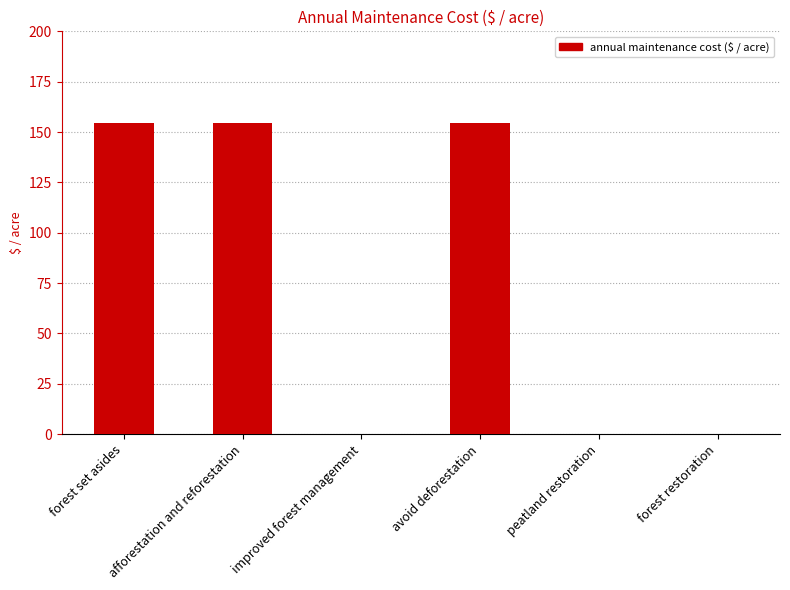

True or false: the data shows 0.0 at peatland restoration.

True